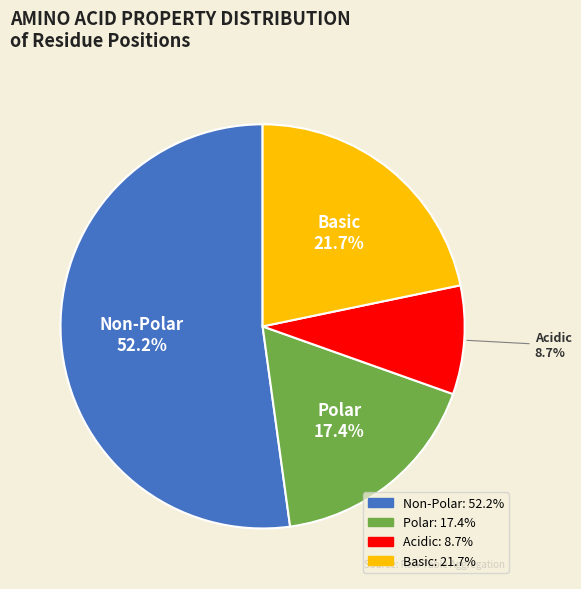

Is there any slice that represents more than half of the pie?

Yes